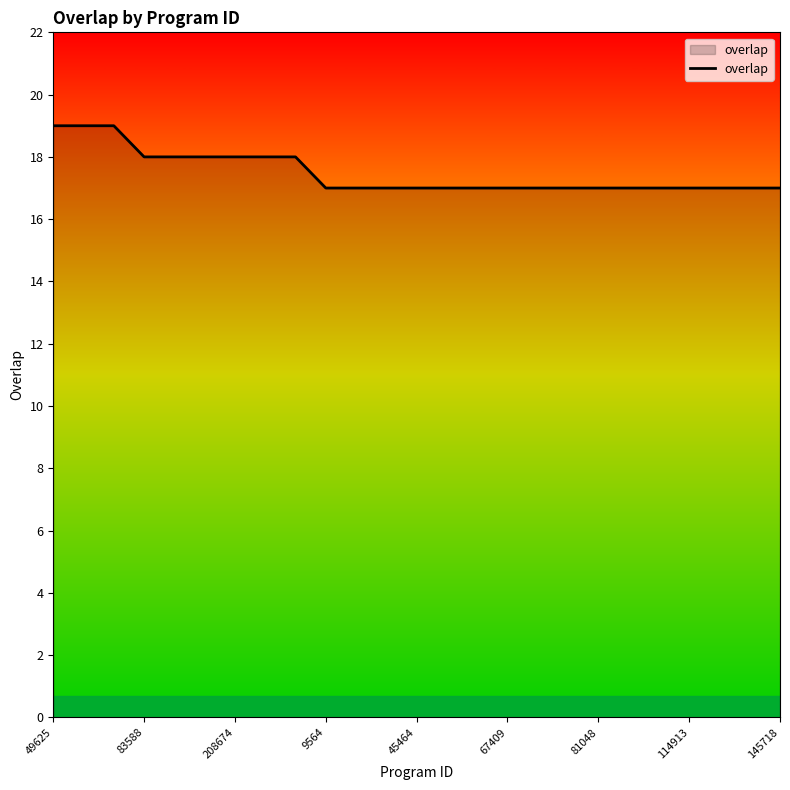

How many values are between 17 and 18?

22